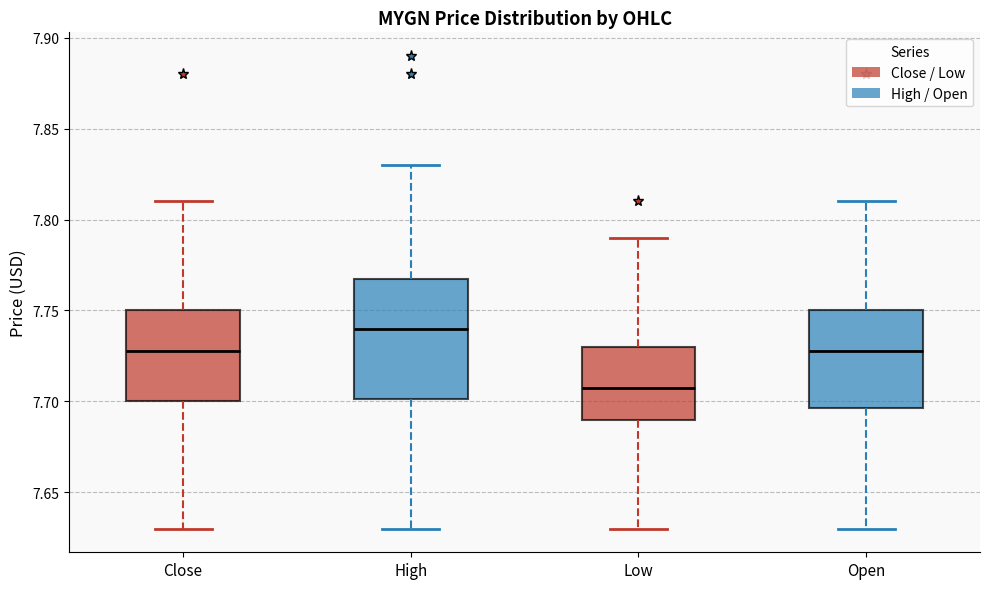

Reading left to right, transcribe this box plot: for each box, give where its median line is, the range the box spans, and where its two whiskers end, as read against the y-axis. The values are not printed on the chart, so give them approximately, as read against the axis.

Close: median 7.725, box 7.700 to 7.750, whiskers 7.630 to 7.810
High: median 7.740, box 7.700 to 7.770, whiskers 7.630 to 7.830
Low: median 7.705, box 7.690 to 7.730, whiskers 7.630 to 7.790
Open: median 7.725, box 7.695 to 7.750, whiskers 7.630 to 7.810